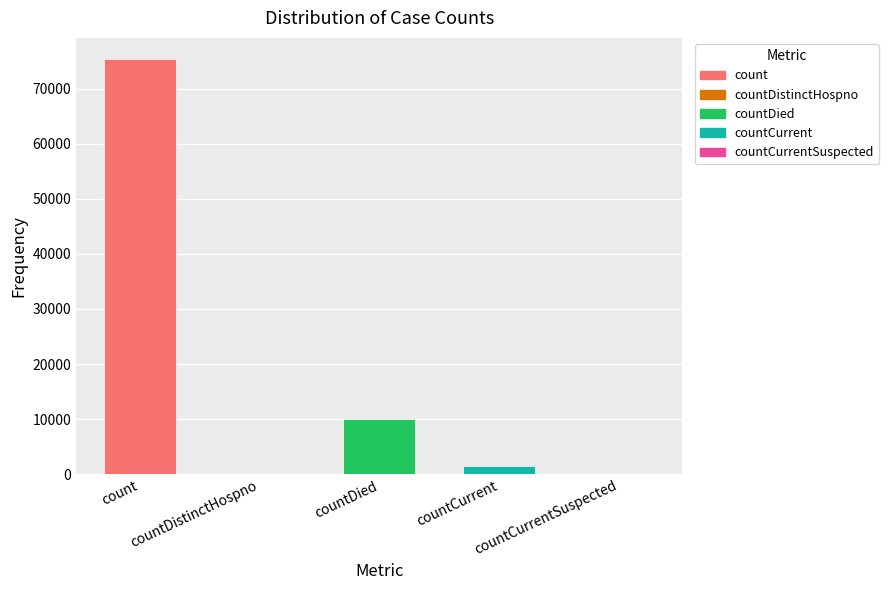

At which label does the data first exceed 1504?

count